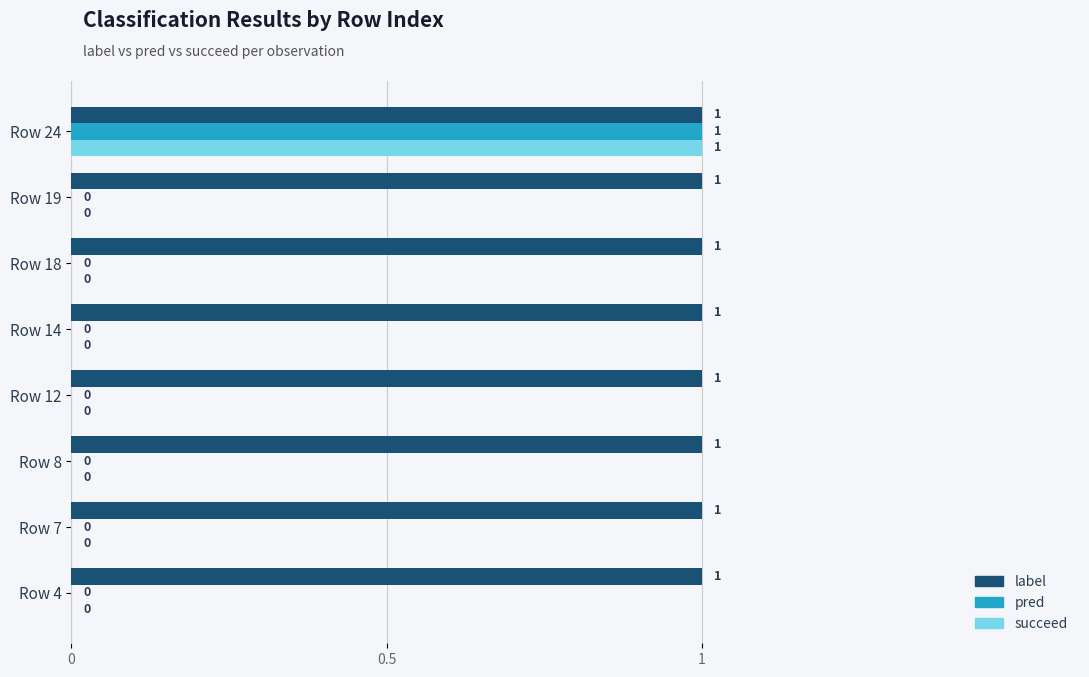

How many succeed values are between 0 and 1?

8